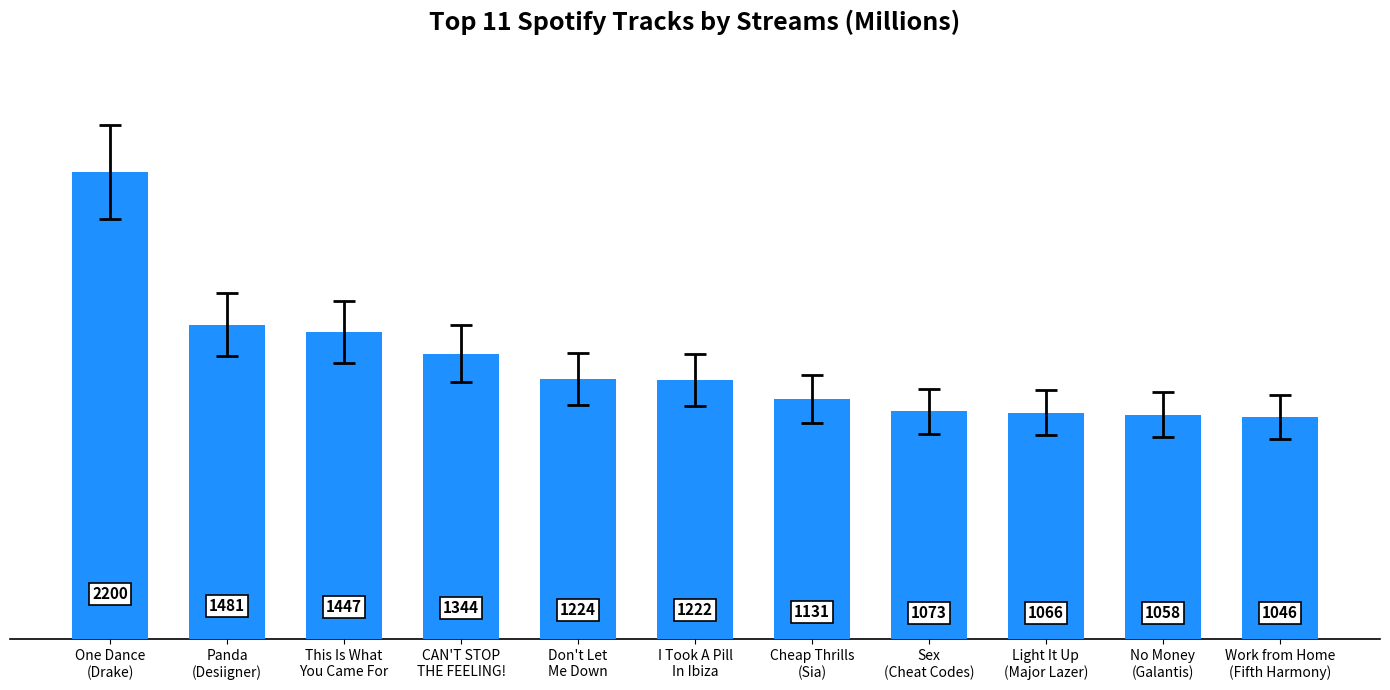

Is it true that the value at Panda
(Desiigner) is 515?

False